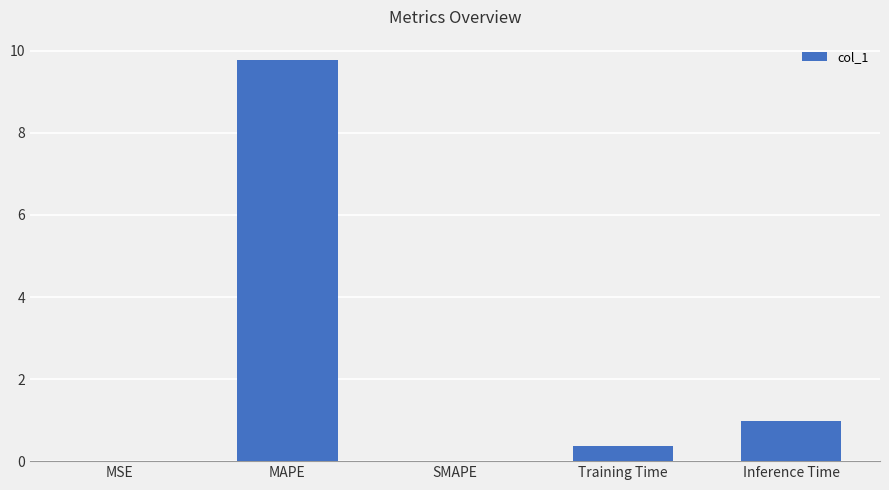

What is the greatest value displayed?

9.8